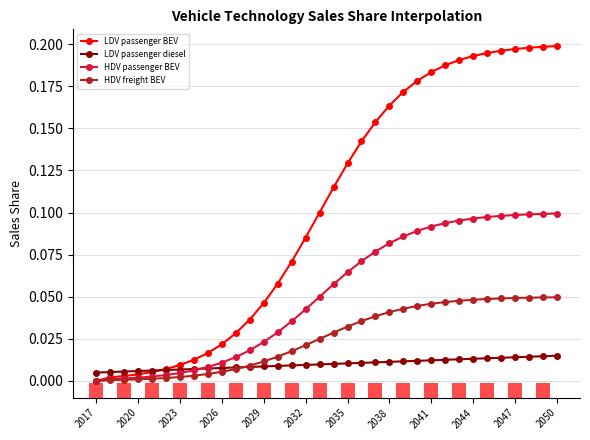

Which series has the largest total across all categories?

LDV passenger BEV